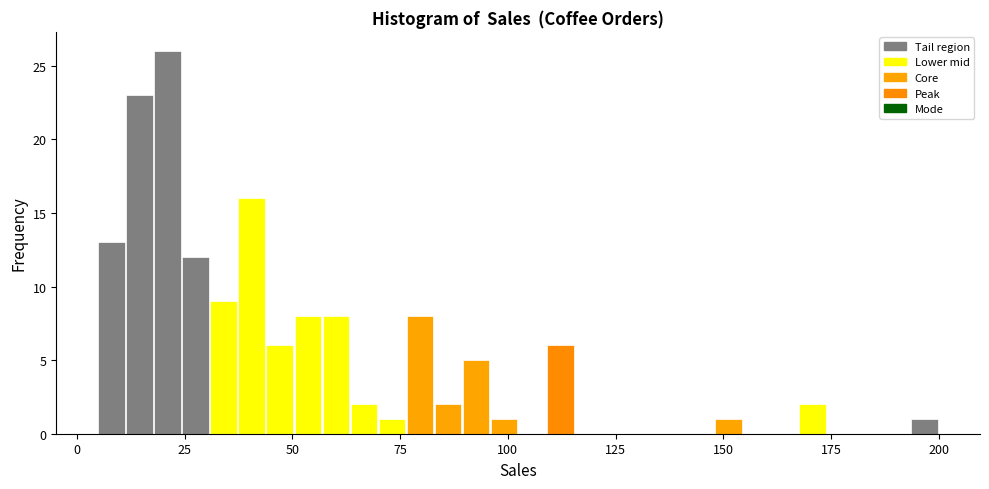

Read against the x-axis, roughly where is the centre of the tallest bar?

20